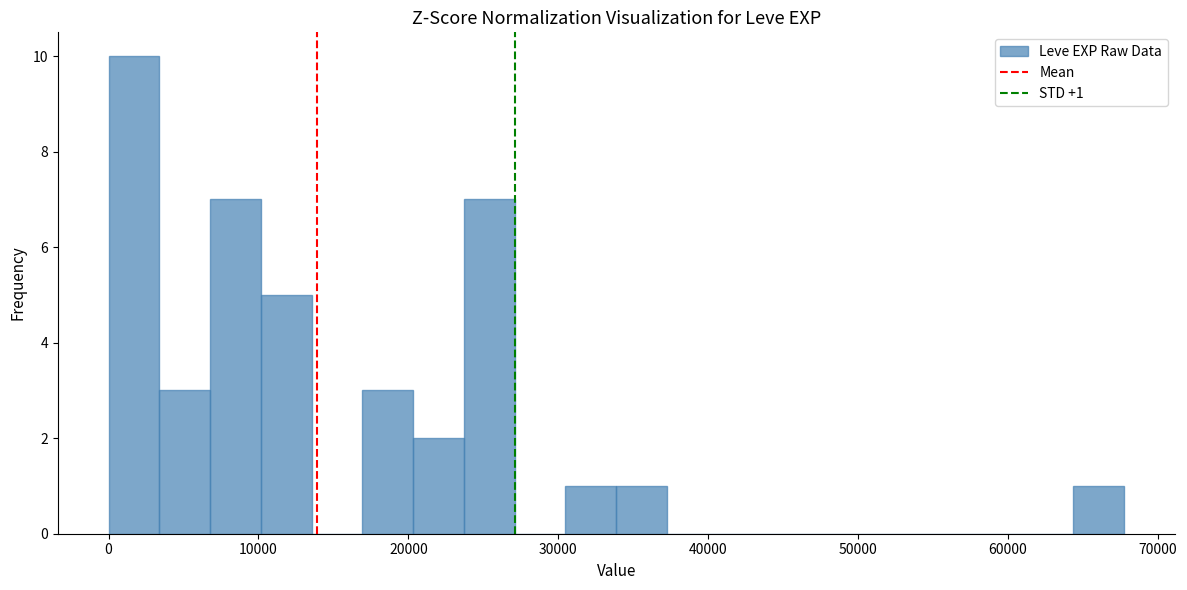

Around what value on the x-axis is the tallest bar? Give the approximate position of its centre, as read against the axis.

2000